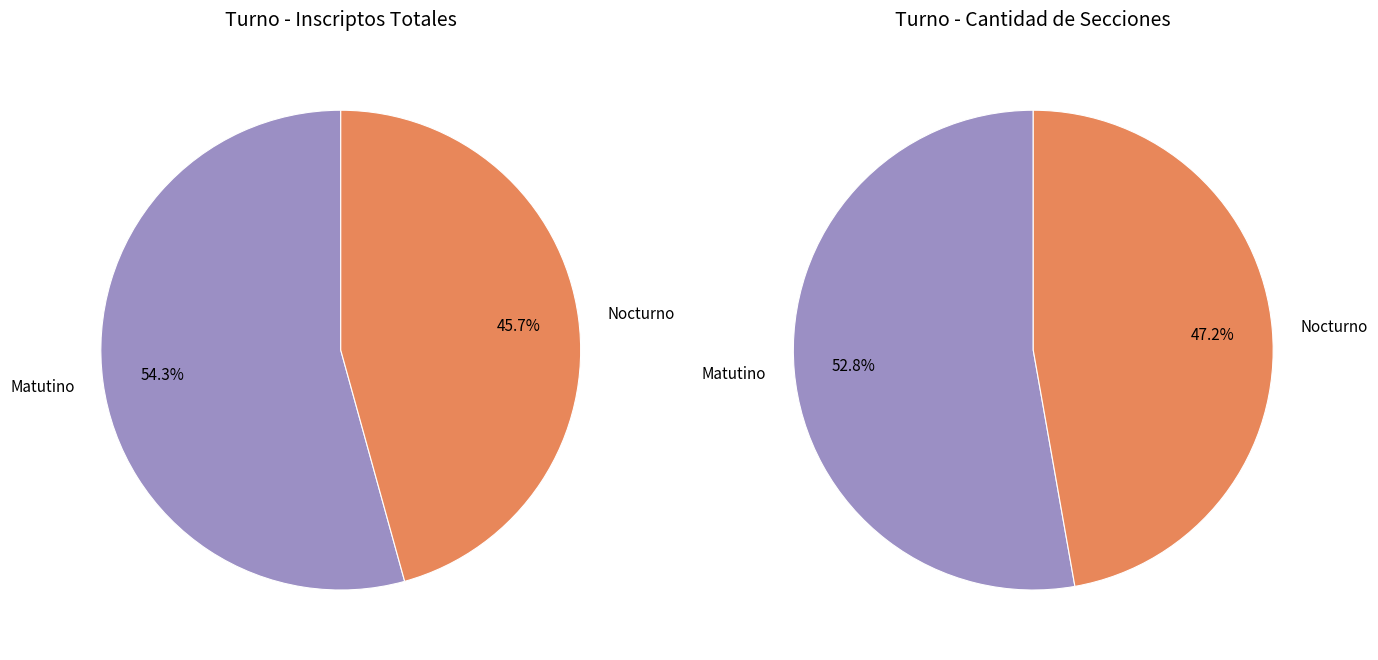

To the nearest percent, what percentage of the pie is Matutino?

54%